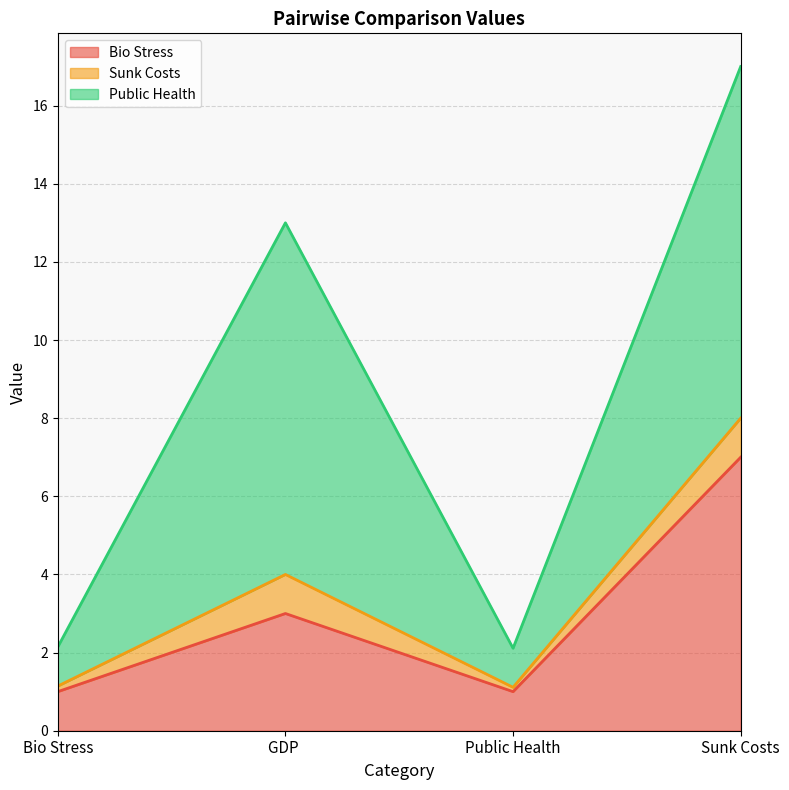

What is the label of the 3rd point from the left?

Public Health